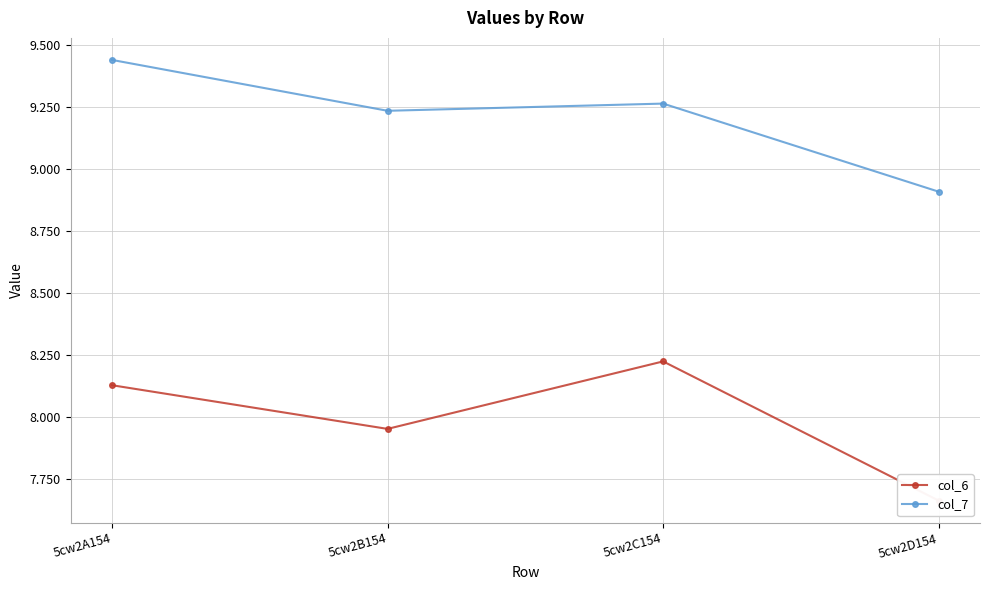

Rank the series by their maximum value, from highest to lowest.

col_7, col_6